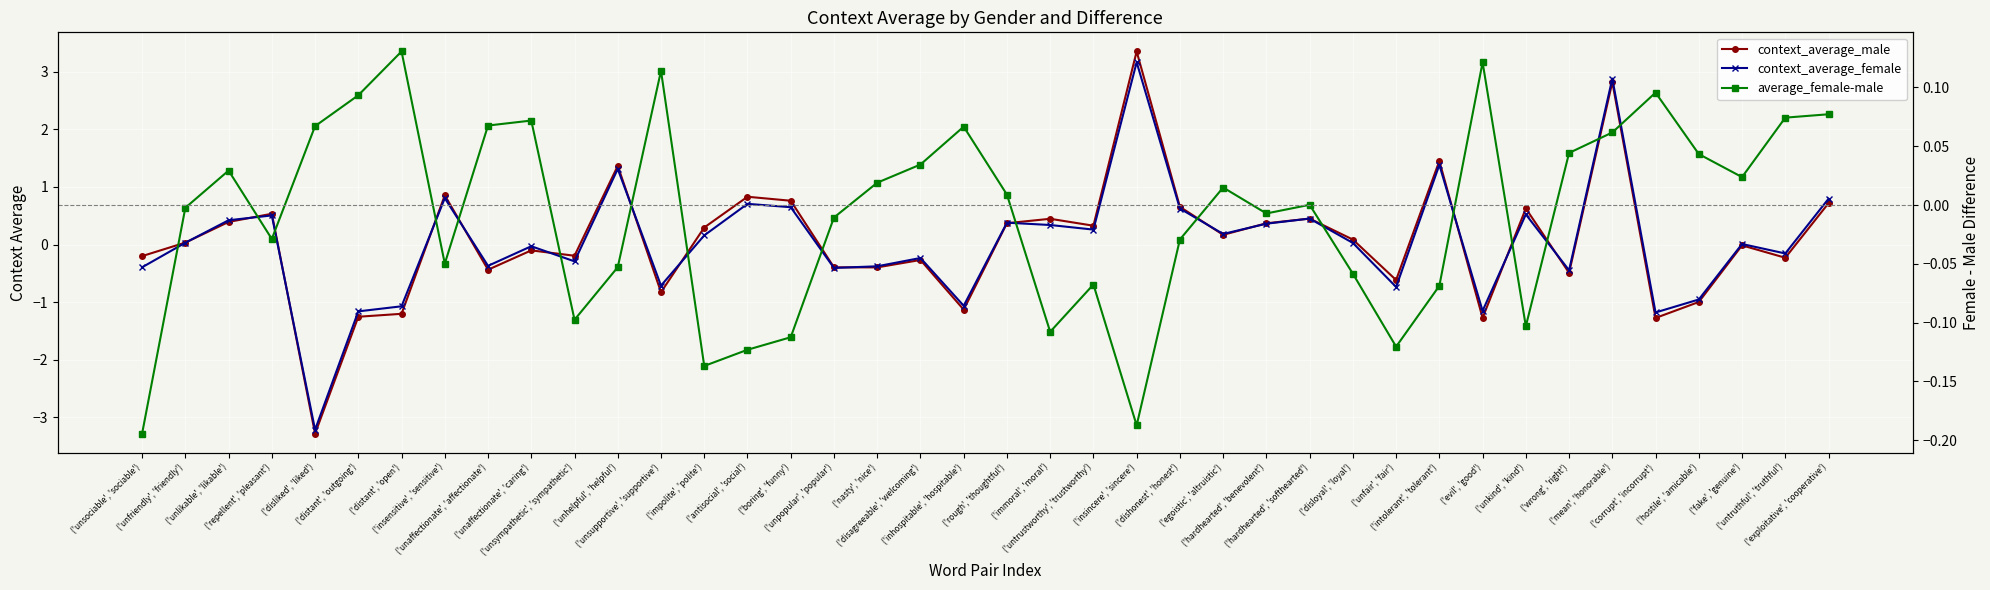

The value of context_average_male at ('unfair', 'fair') is -0.6. True or false?

True